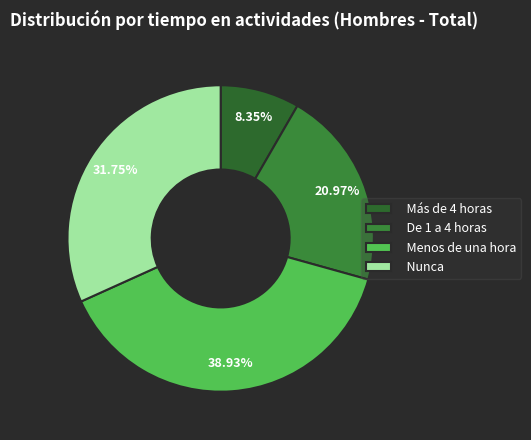

Count the number of slices in the pie.

4